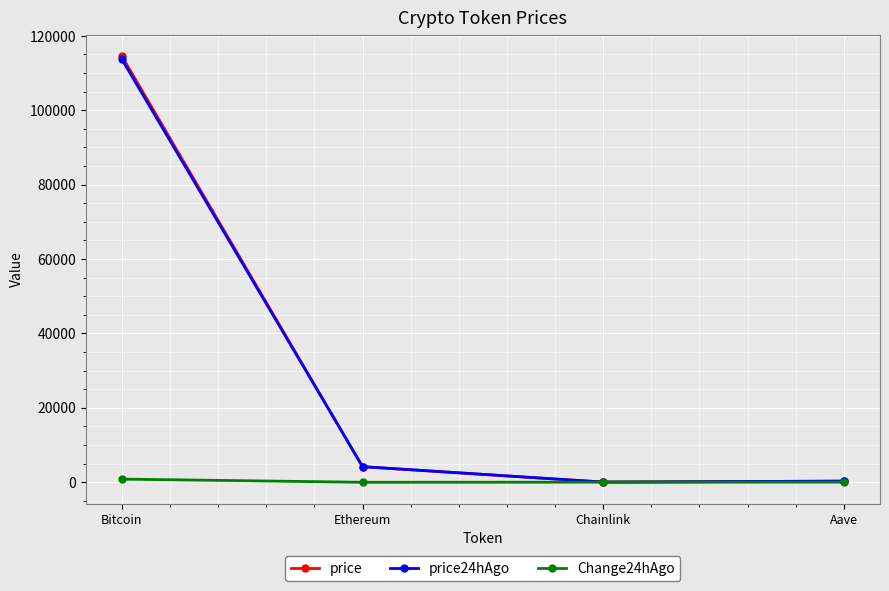

True or false: Change24hAgo has more than 2 interior local peaks.

False